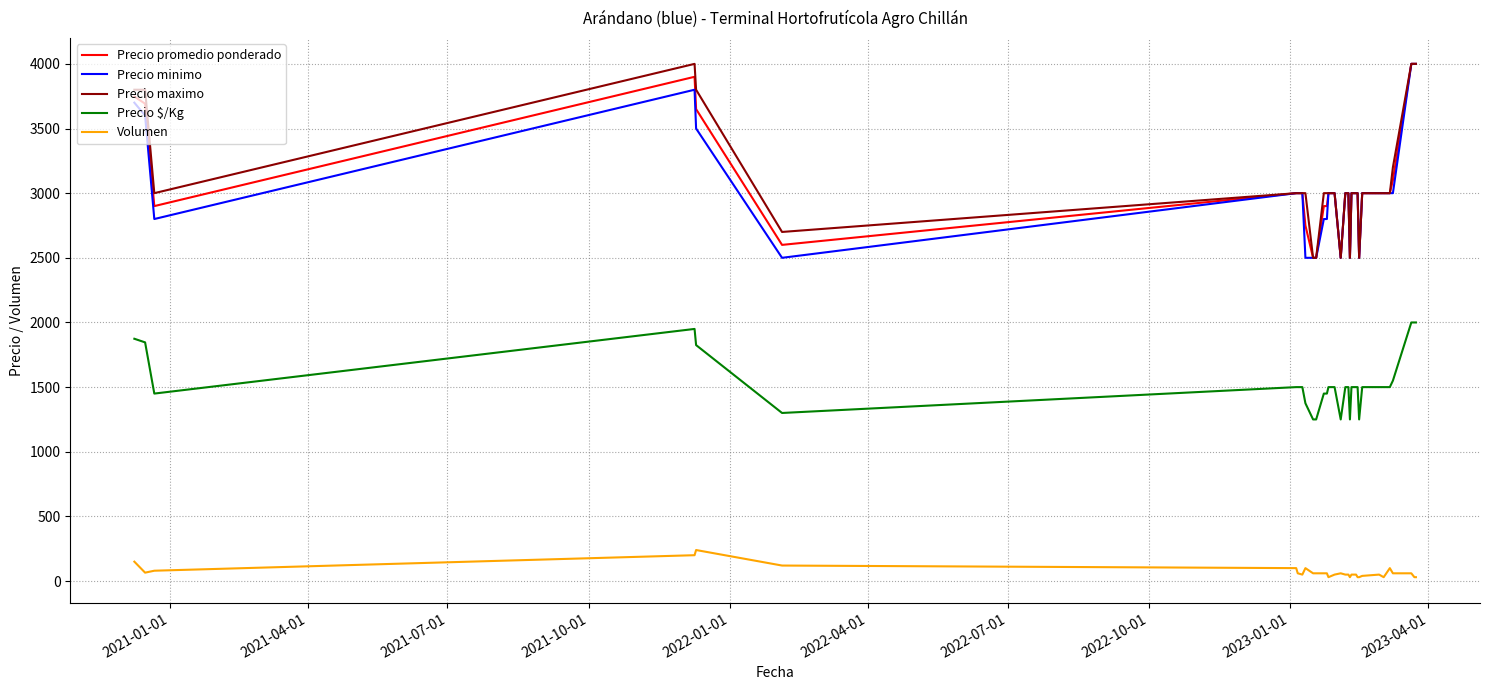

True or false: Precio maximo and Precio $/Kg cross at least once.

False